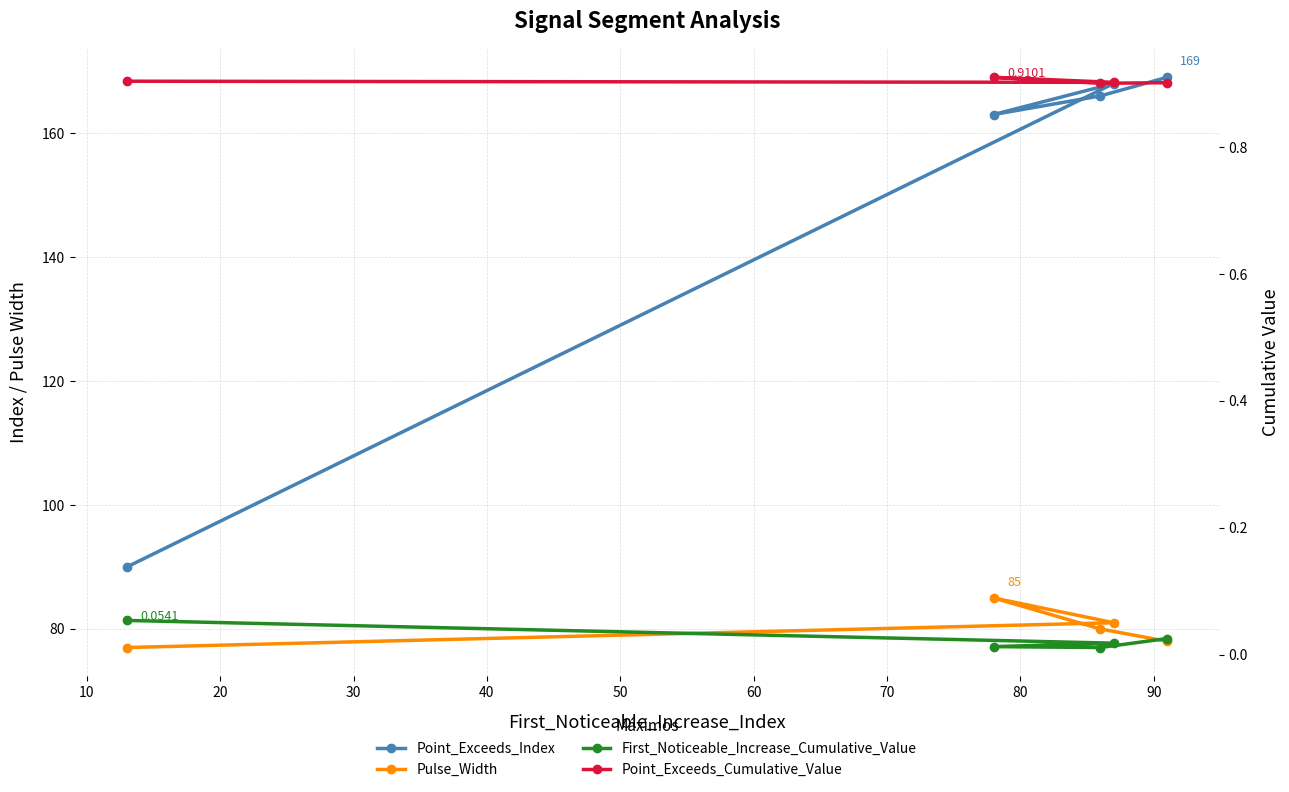

Reading left to right, extract all data points from this chart.

Point_Exceeds_Index: 0=90.0	10=168.0	20=163.0	30=166.0	40=169.0
Pulse_Width: 0=77.0	10=81.0	20=85.0	30=80.0	40=78.0
First_Noticeable_Increase_Cumulative_Value: 0=0.1	10=0.0	20=0.0	30=0.0	40=0.0
Point_Exceeds_Cumulative_Value: 0=0.9	10=0.9	20=0.9	30=0.9	40=0.9